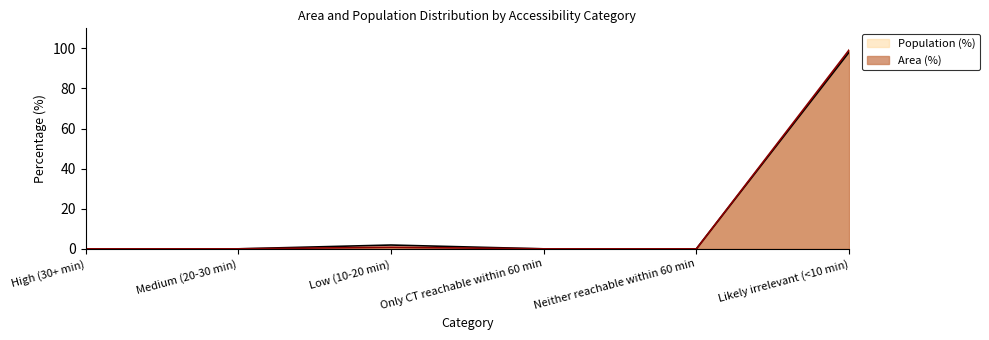

The Population (%) series shows -31.9 at Only CT reachable within 60 min. True or false?

False